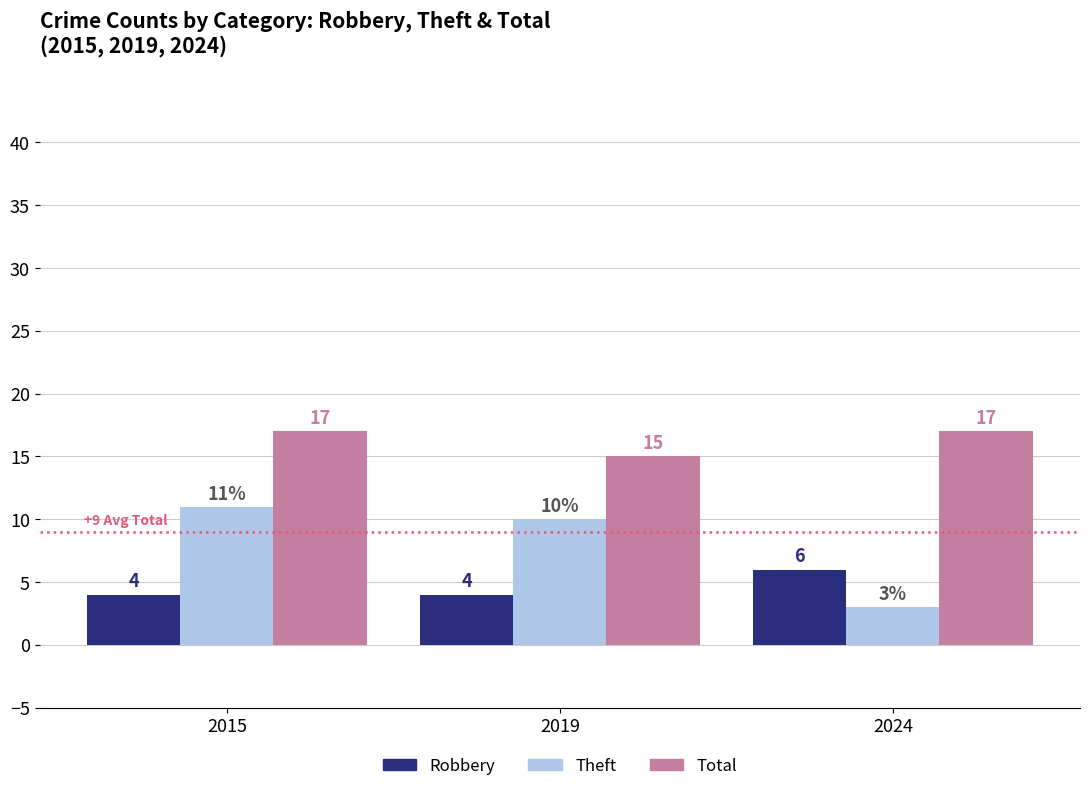

At how many categories does at least one series exceed 6?

3